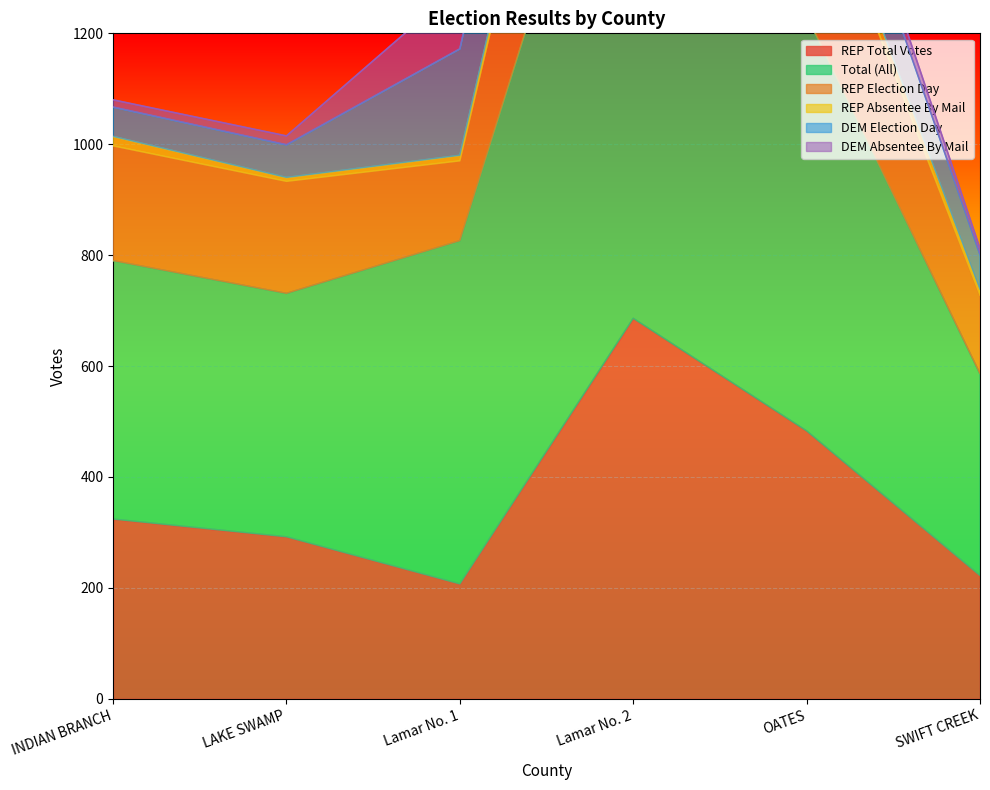

Is it true that Total (All) equals 2120 at Lamar No. 1?

False